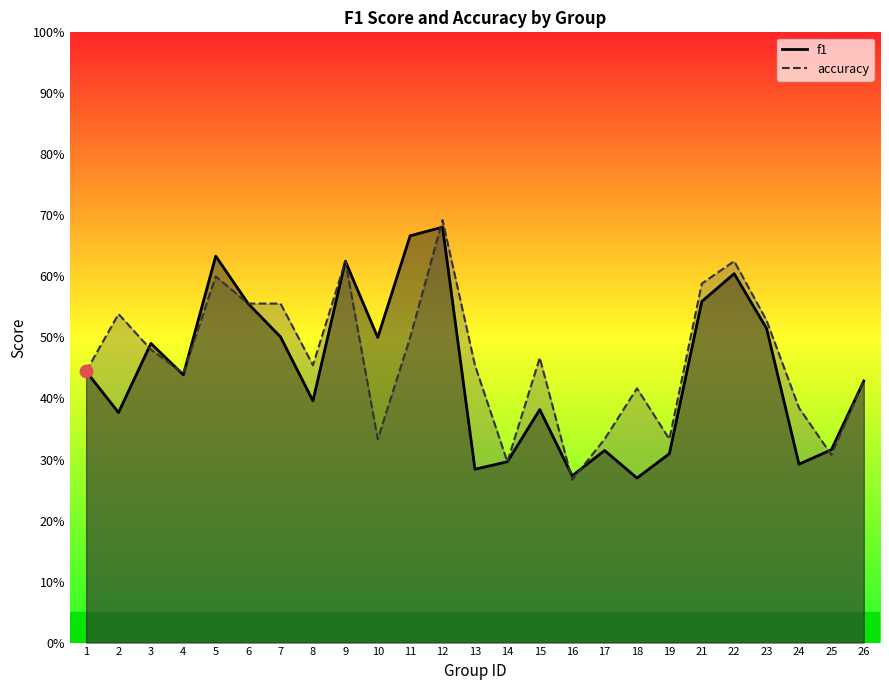

Which series contains the highest Y value?

accuracy